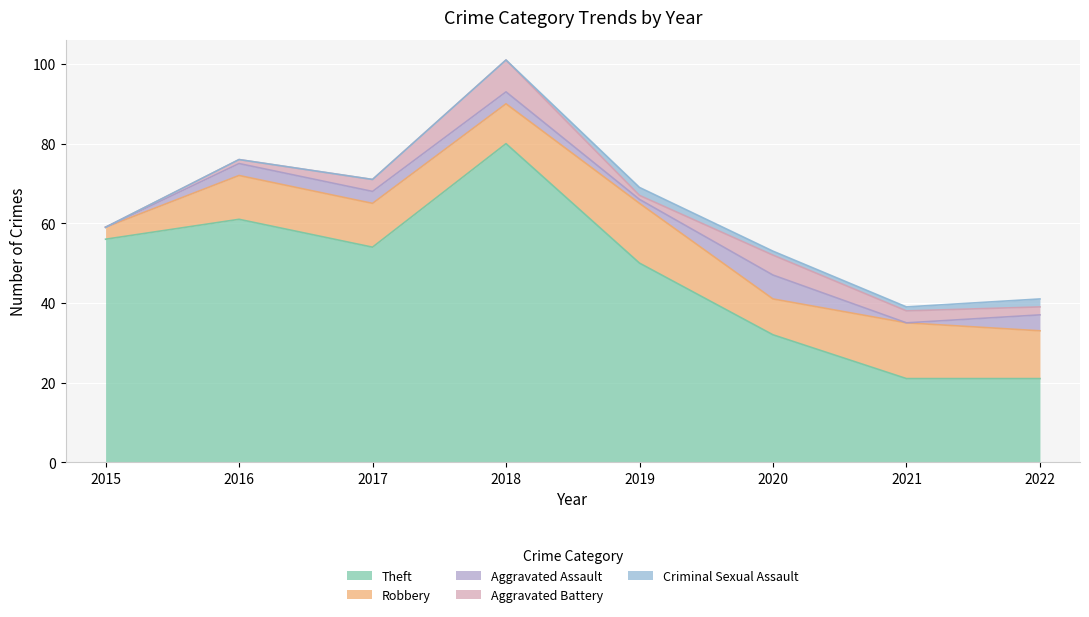

The Criminal Sexual Assault series shows 0 at 2018. True or false?

True